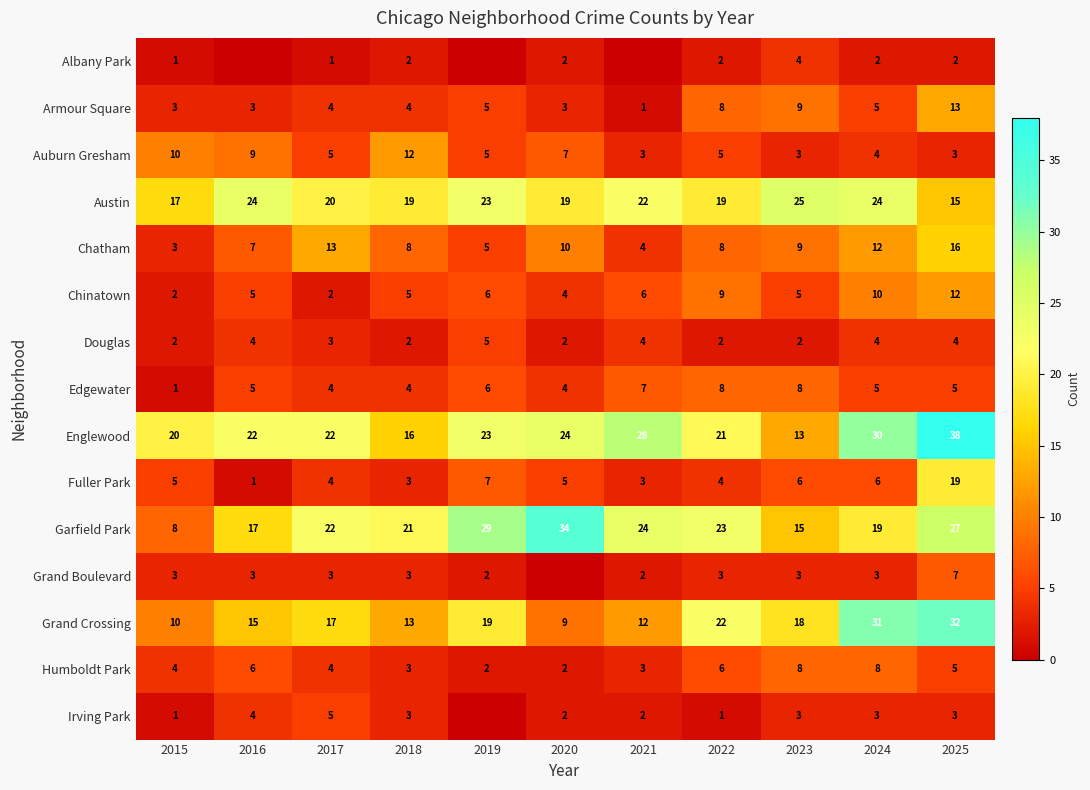

What is the difference between the highest and lowest values at 2024?

29